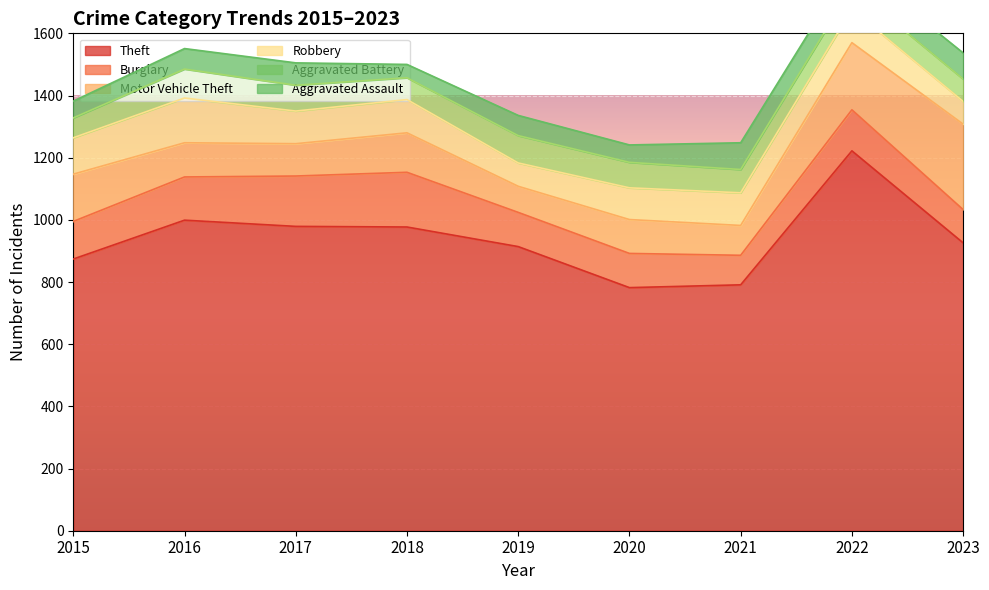

True or false: Theft has a value of 1275 at 2020.

False